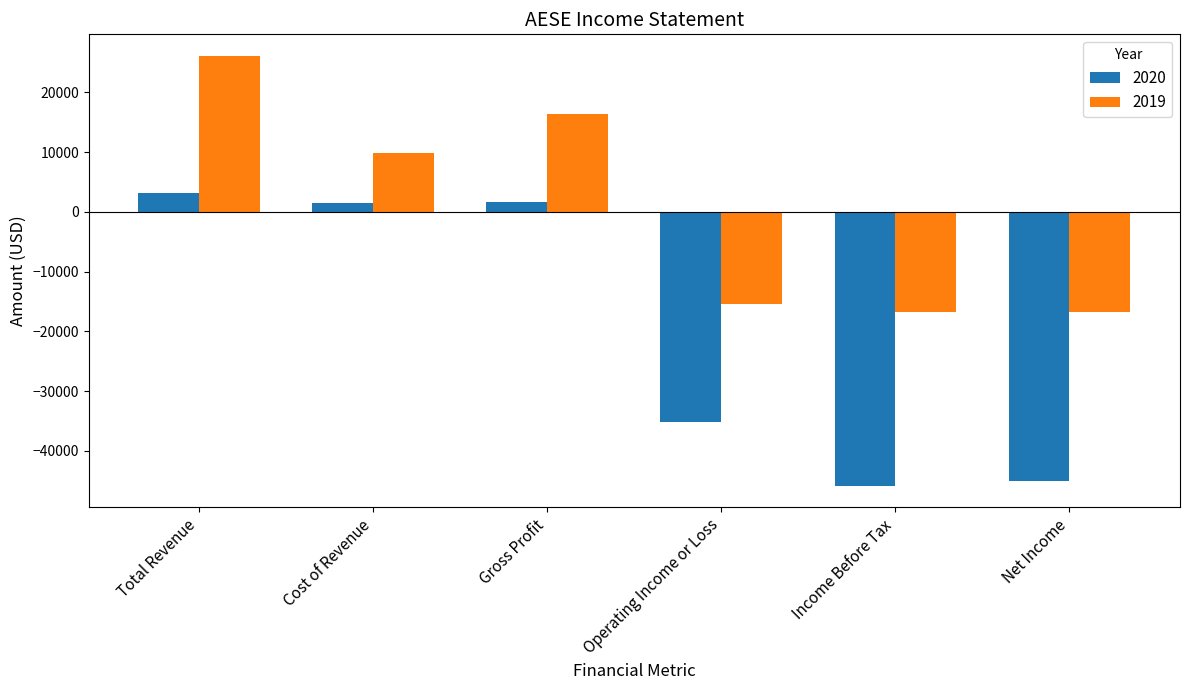

At which label does 2019 first exceed 9800?

Total Revenue